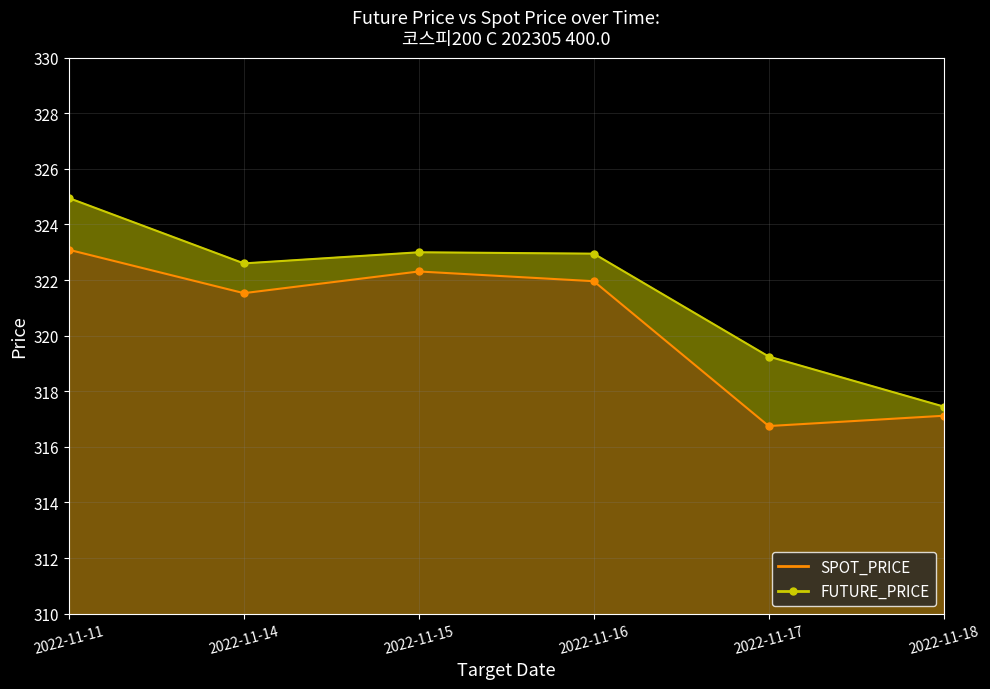

True or false: SPOT_PRICE and FUTURE_PRICE intersect in this chart.

False